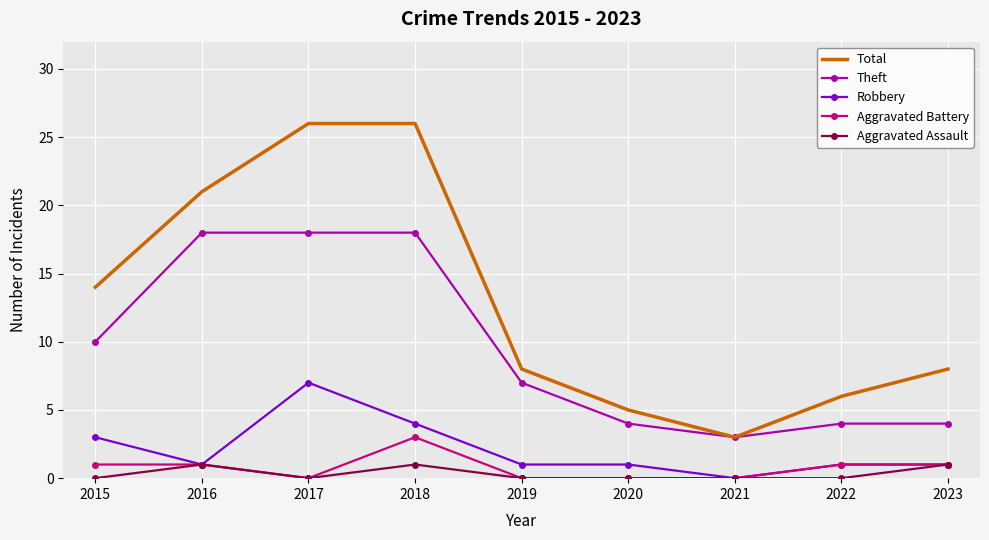

Reading left to right, list all the values displayed in this chart.

Total: 2015=14	2016=21	2017=26	2018=26	2019=8	2020=5	2021=3	2022=6	2023=8
Theft: 2015=10	2016=18	2017=18	2018=18	2019=7	2020=4	2021=3	2022=4	2023=4
Robbery: 2015=3	2016=1	2017=7	2018=4	2019=1	2020=1	2021=0	2022=1	2023=1
Aggravated Battery: 2015=1	2016=1	2017=0	2018=3	2019=0	2020=0	2021=0	2022=1	2023=1
Aggravated Assault: 2015=0	2016=1	2017=0	2018=1	2019=0	2020=0	2021=0	2022=0	2023=1